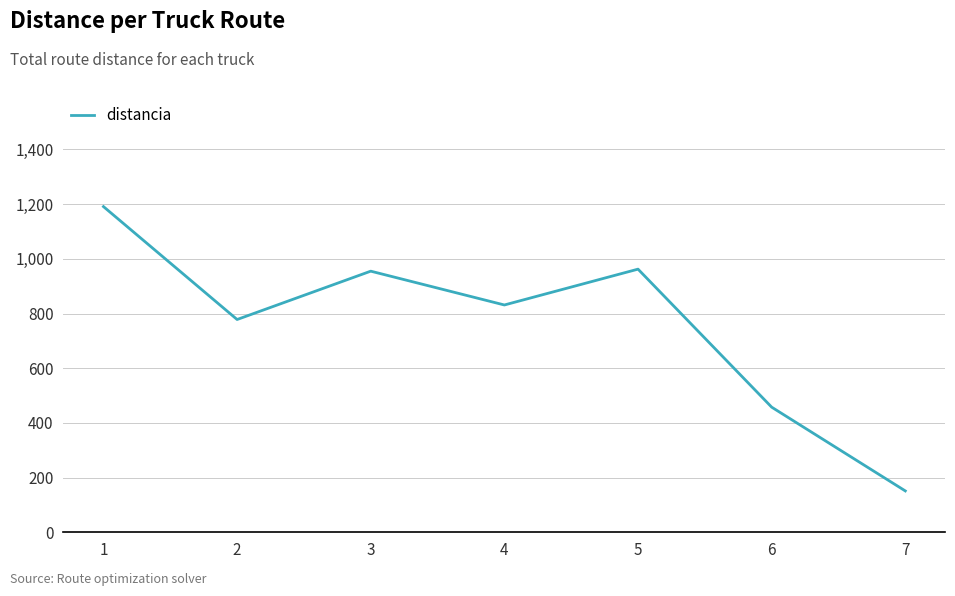

What is the change in value from 1 to 3?

-236.1